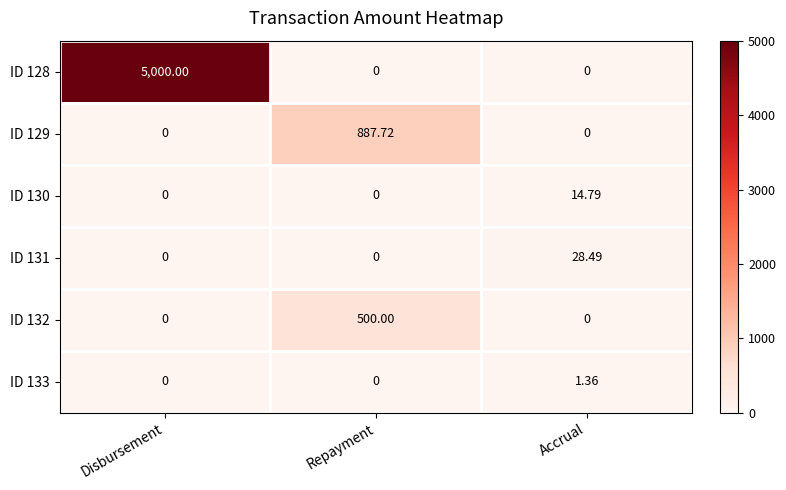

At which category is the sum across all series the highest?

Disbursement